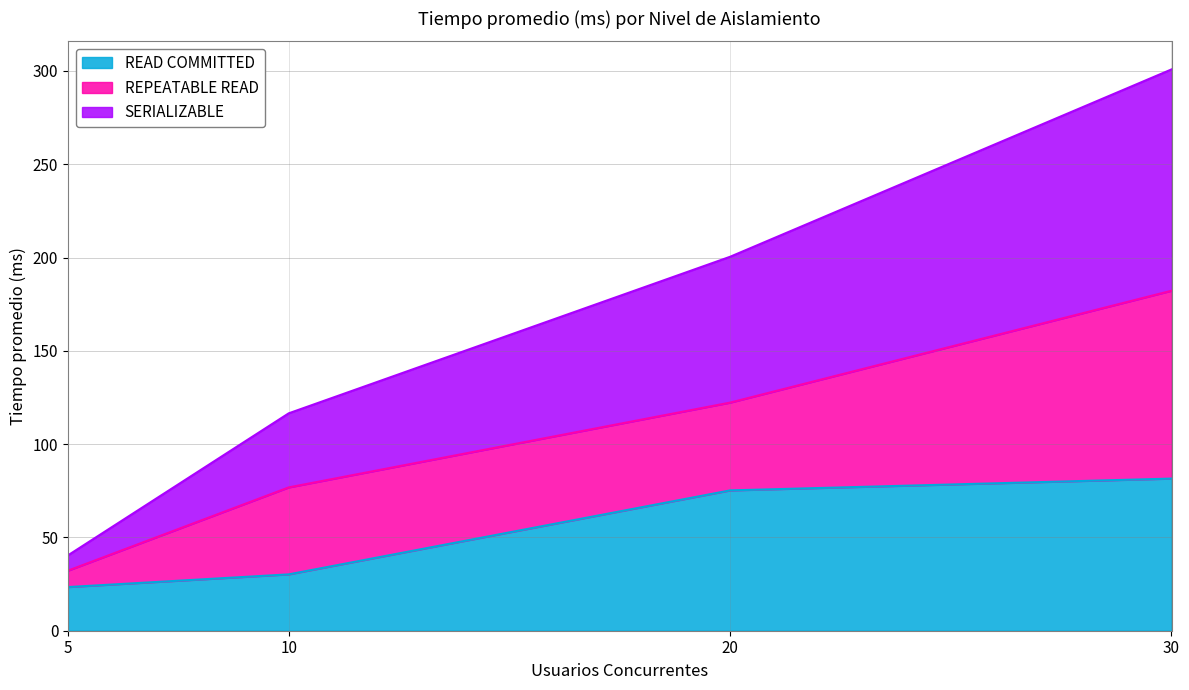

How many values in the READ COMMITTED series are below 75?

2